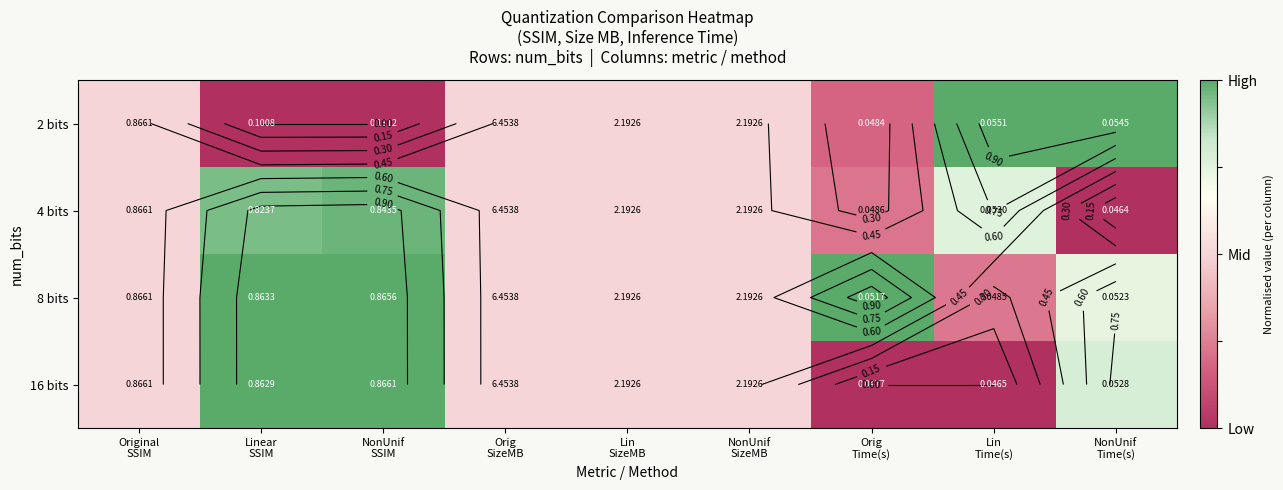

At which label does 8 bits reach its minimum?

Lin Time(s)